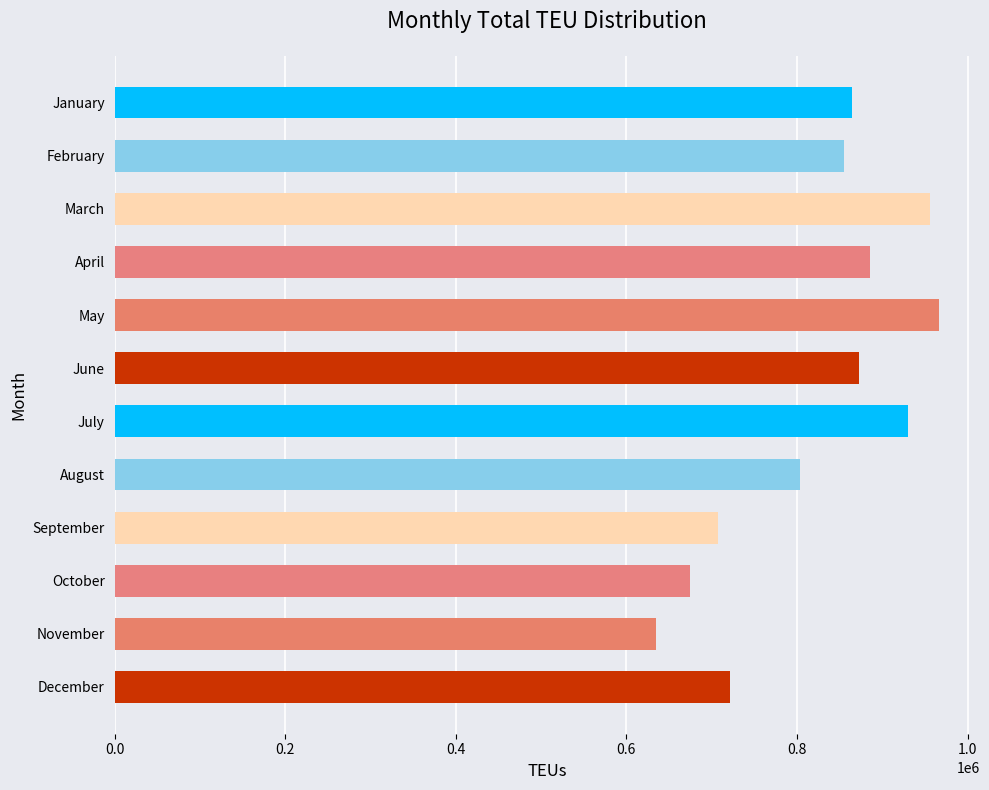

What is the ratio of the value at June to the value at September?

1.2